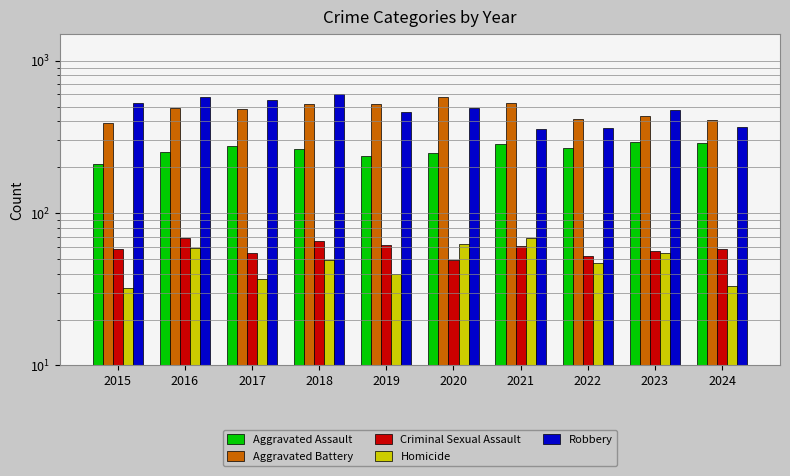

Reading right to left, transcribe all the data shown in this chart.

Aggravated Assault: 287	293	267	284	249	238	265	276	250	210
Aggravated Battery: 408	435	417	531	574	520	522	480	491	387
Criminal Sexual Assault: 58	56	52	61	49	62	66	55	69	58
Homicide: 33	55	47	69	63	40	49	37	59	32
Robbery: 365	474	364	357	491	458	608	553	579	527